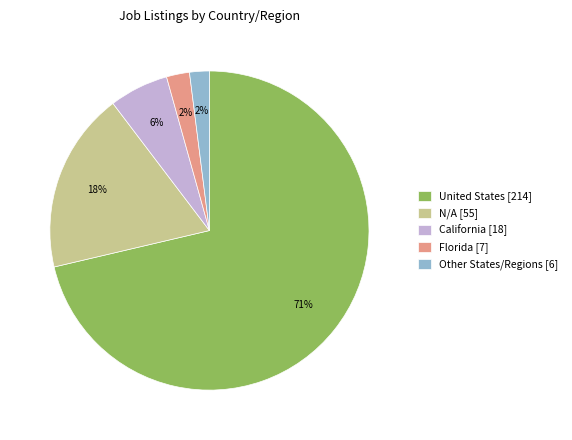

True or false: California [18] accounts for 6% of the total.

True